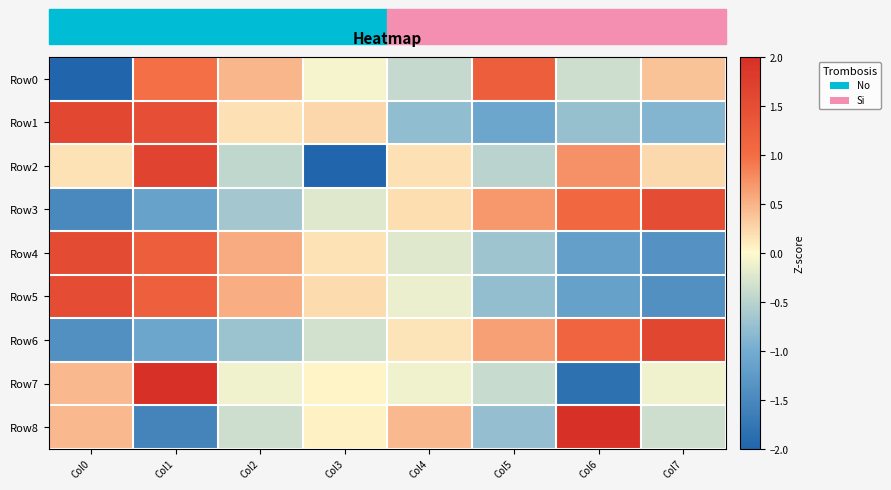

Which series has the widest spread of values?

Row7